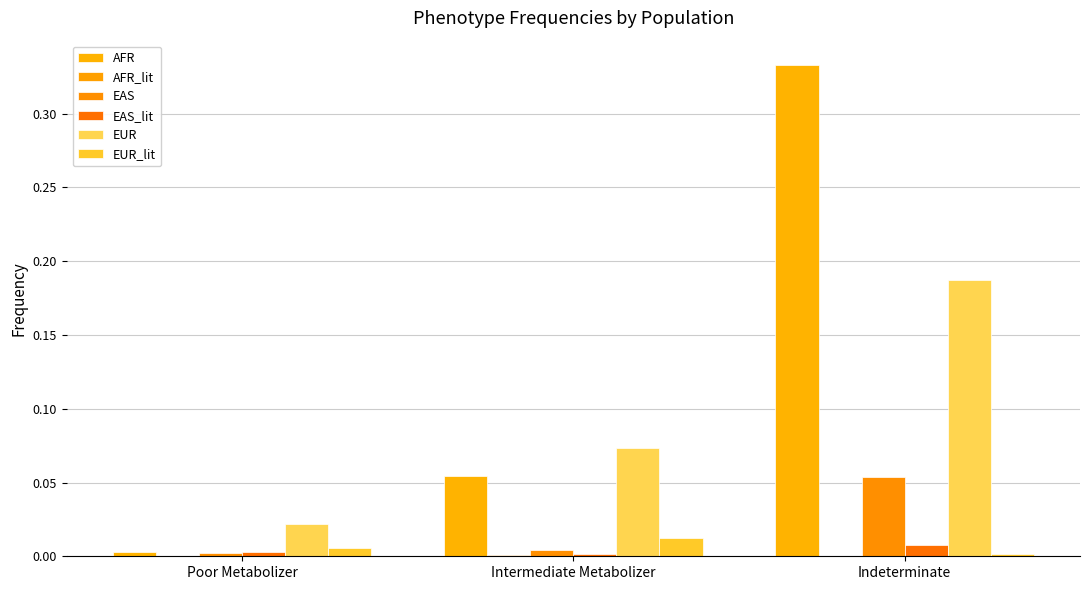

What is the sum of all EAS values?

0.1